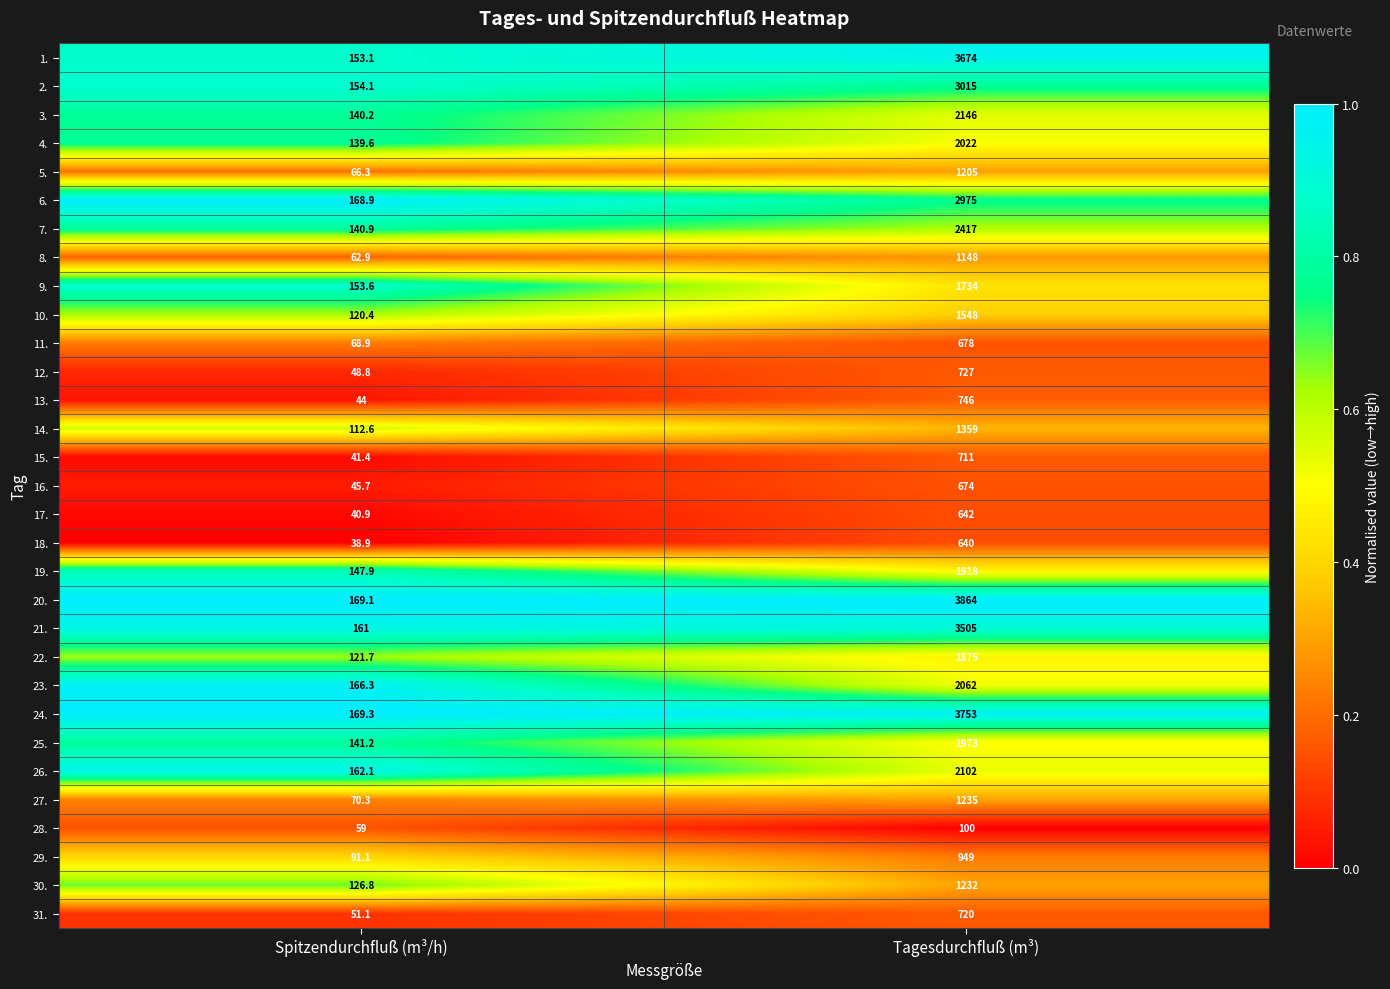

At Spitzendurchfluß (m³/h), list the series in order from largest to smallest.

24., 20., 6., 23., 26., 21., 2., 9., 1., 19., 25., 7., 3., 4., 30., 22., 10., 14., 29., 27., 11., 5., 8., 28., 31., 12., 16., 13., 15., 17., 18.